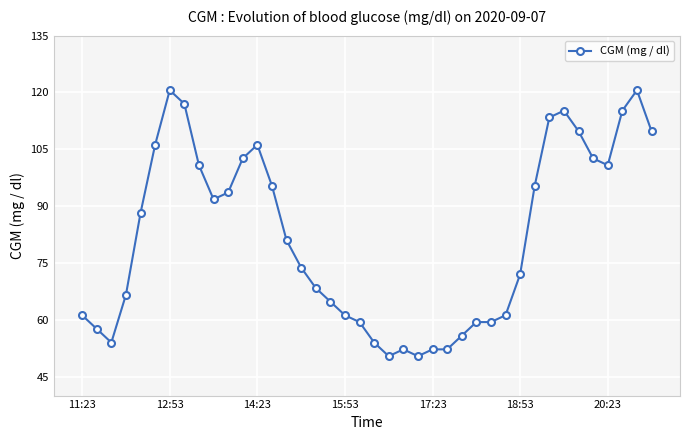

What is the sum of all values?

3272.4